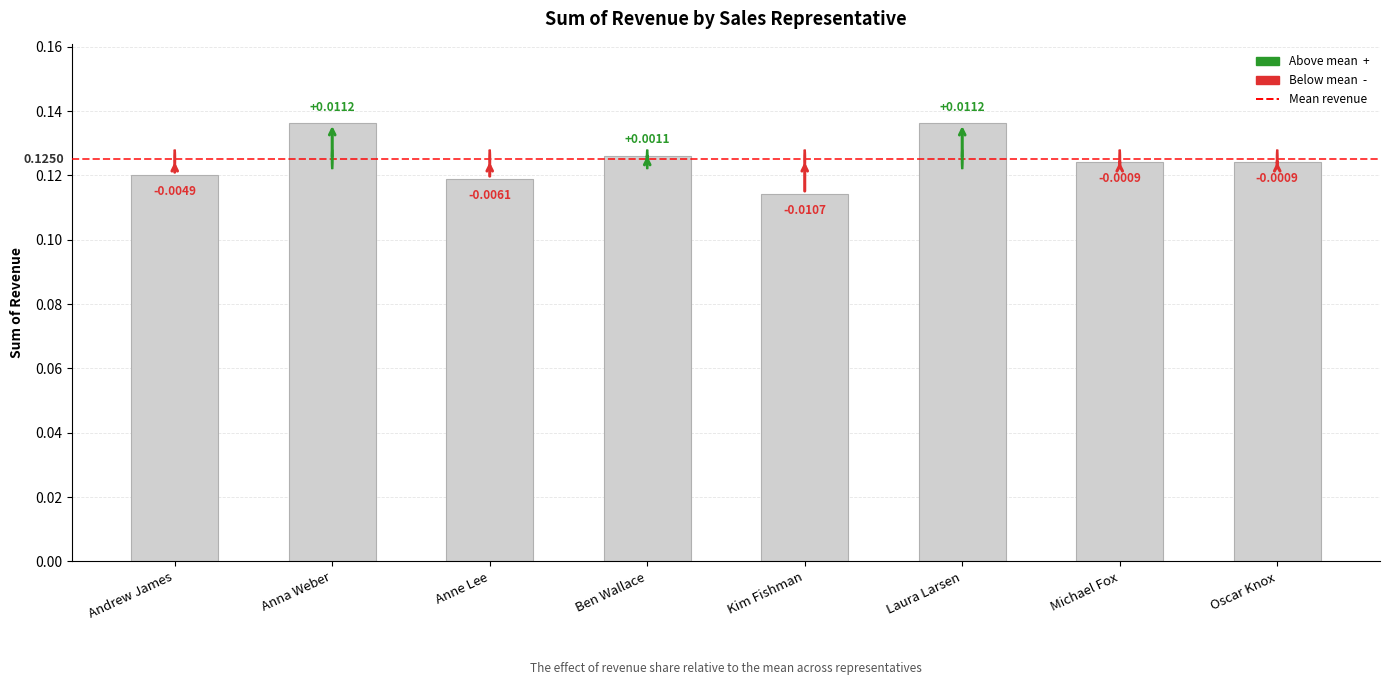

Rank the categories by value from lowest to highest.

Kim Fishman, Anne Lee, Andrew James, Oscar Knox, Michael Fox, Ben Wallace, Laura Larsen, Anna Weber